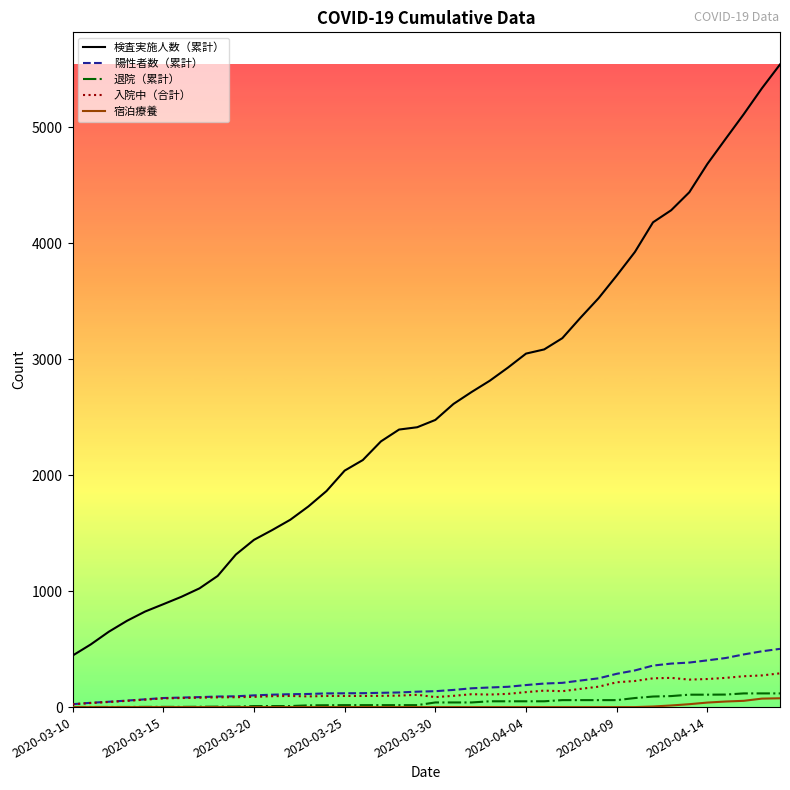

Which series has the largest total across all categories?

検査実施人数（累計）